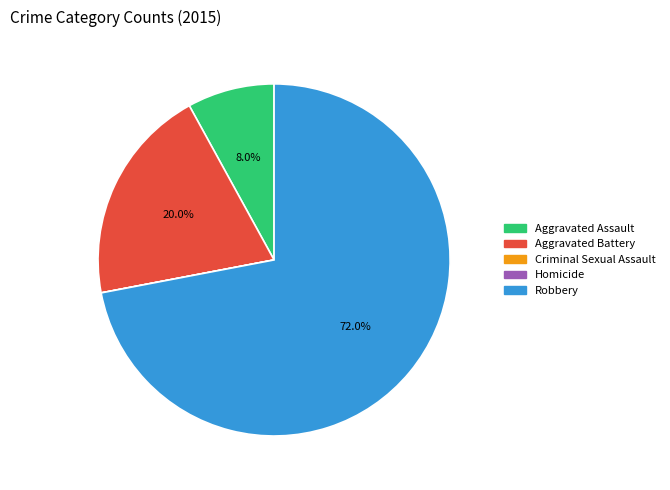

What portion of the pie excludes Aggravated Assault?

92.0%